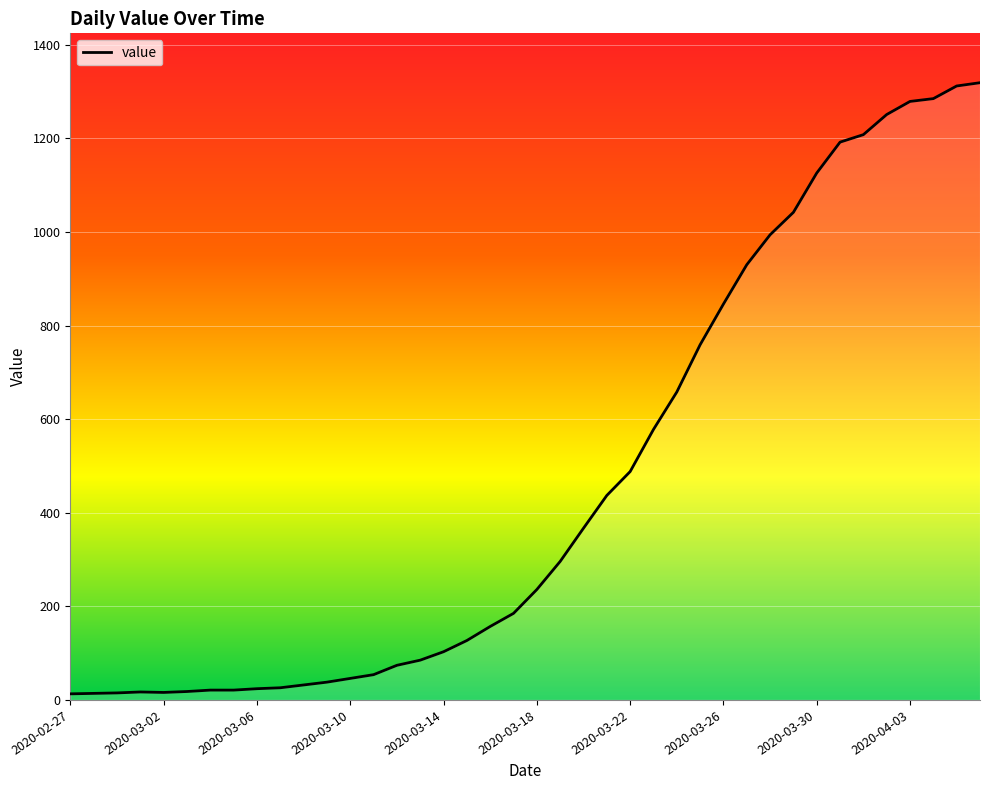

What is the difference between the maximum and minimum values?

1306